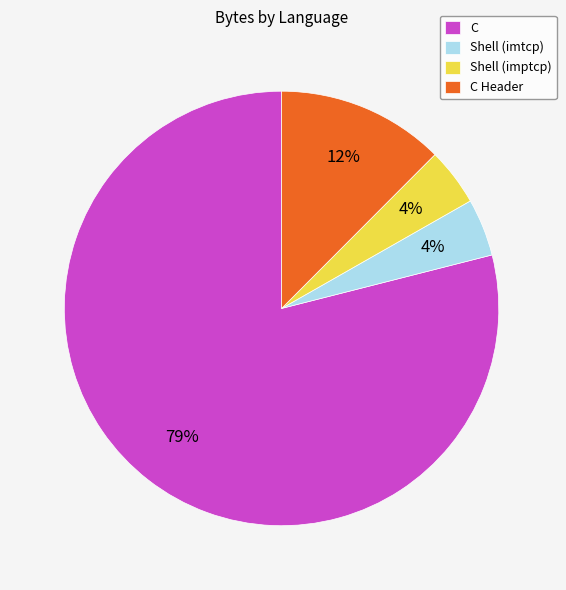

Does Shell (imptcp) account for over 50% of the chart?

No